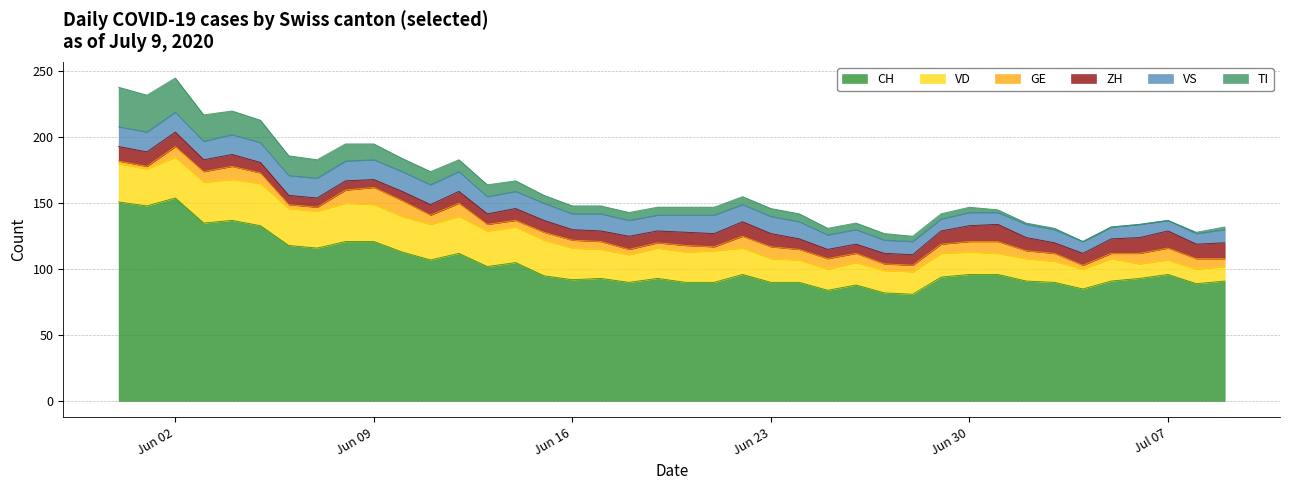

Is it true that ZH equals 8 at 2020-06-28?

True